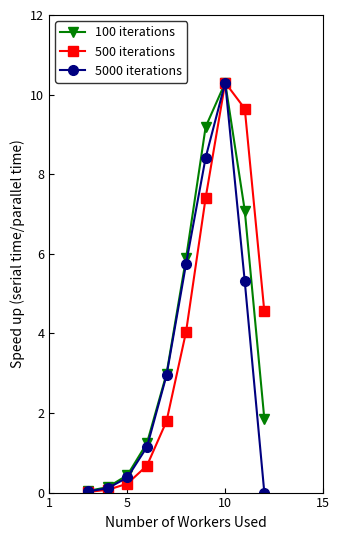

What is the highest value of the 5000 iterations series?

10.3